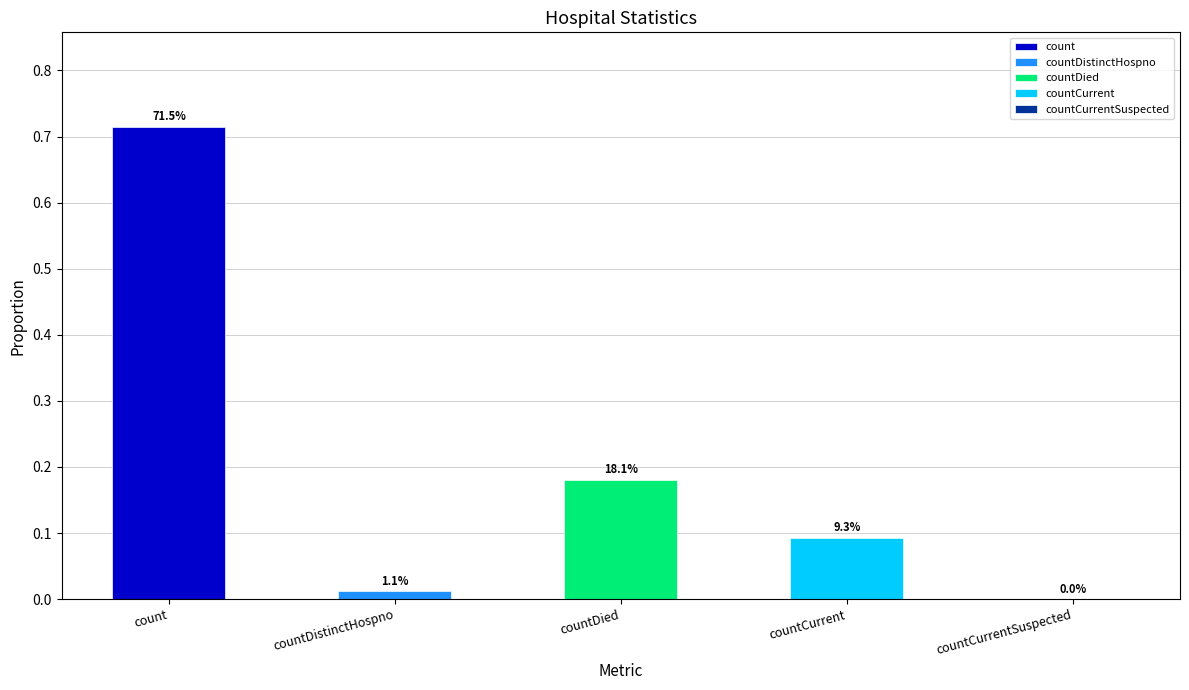

What is the difference between the second highest and second lowest values?

0.2